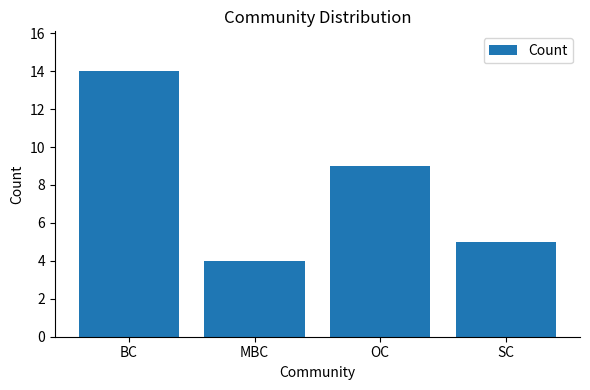

List the labels in order of value, largest first.

BC, OC, SC, MBC